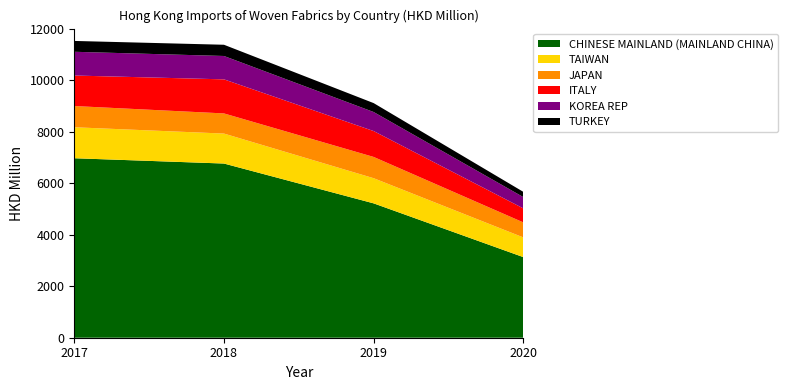

Reading left to right, list all the values displayed in this chart.

CHINESE MAINLAND (MAINLAND CHINA): 6967.5	6761.9	5215.6	3128.3
TAIWAN: 1202.7	1163.4	976.7	764.7
JAPAN: 824.2	781.9	825.4	583.1
ITALY: 1184.0	1322.6	1004.9	543.6
KOREA REP: 921.7	907.1	739.0	438.4
TURKEY: 420.9	436.0	345.8	203.6